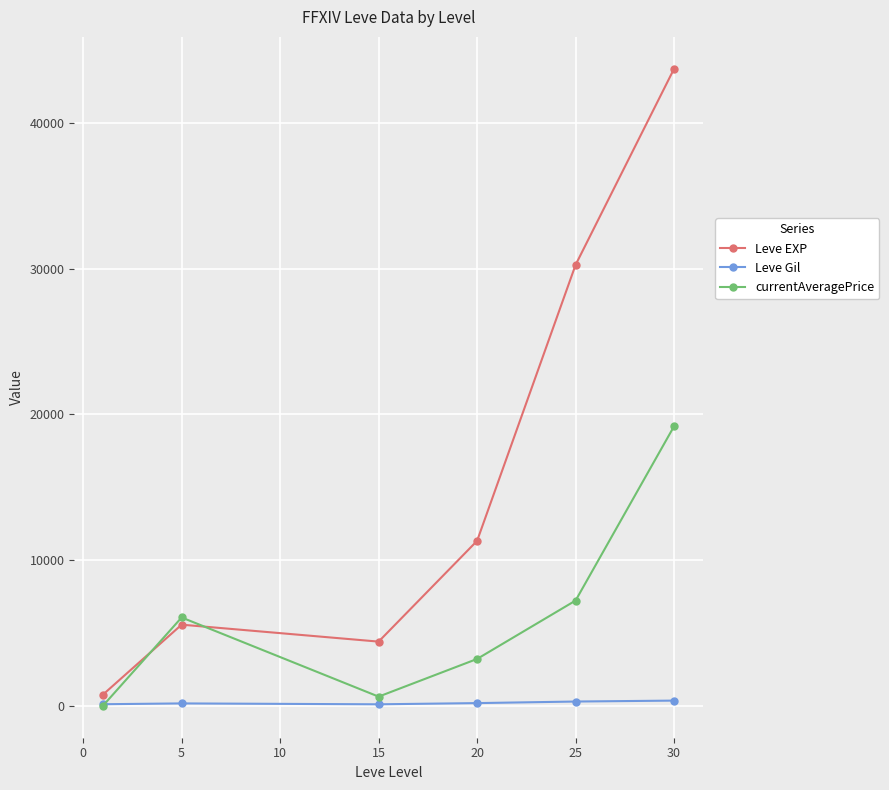

What is the maximum value shown in the chart?

43730.0